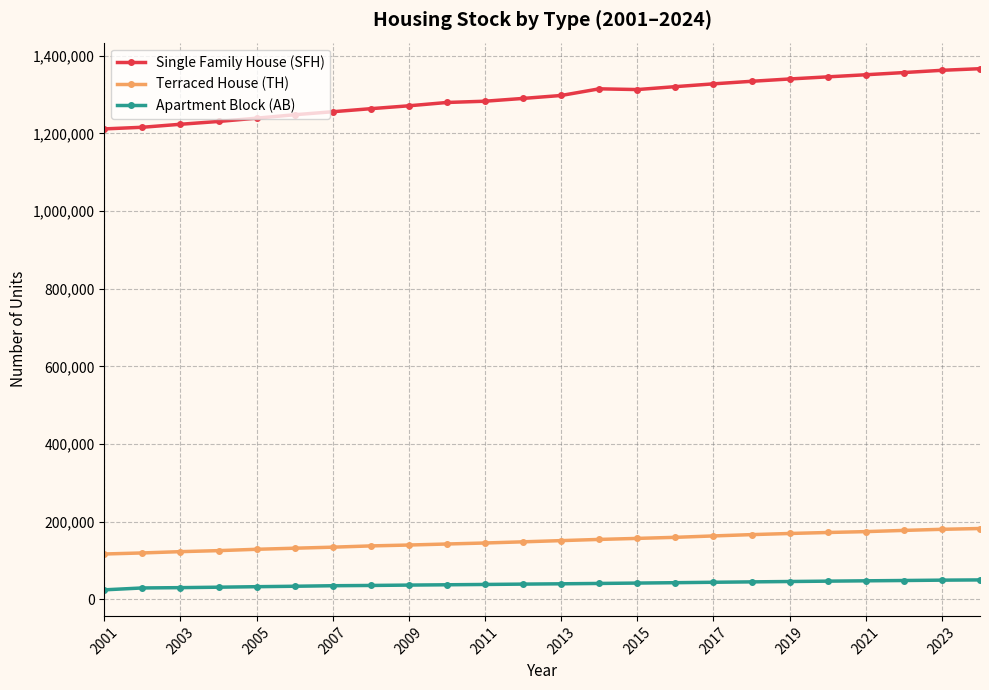

At how many categories does at least one series exceed 1109871?

24